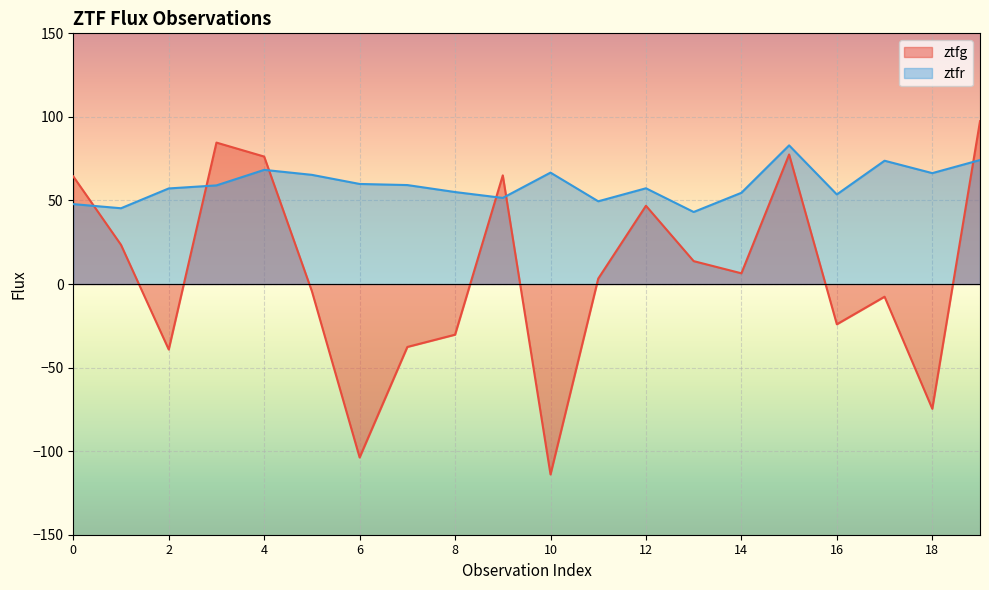

The ztfr series shows 62.2 at 0. True or false?

False